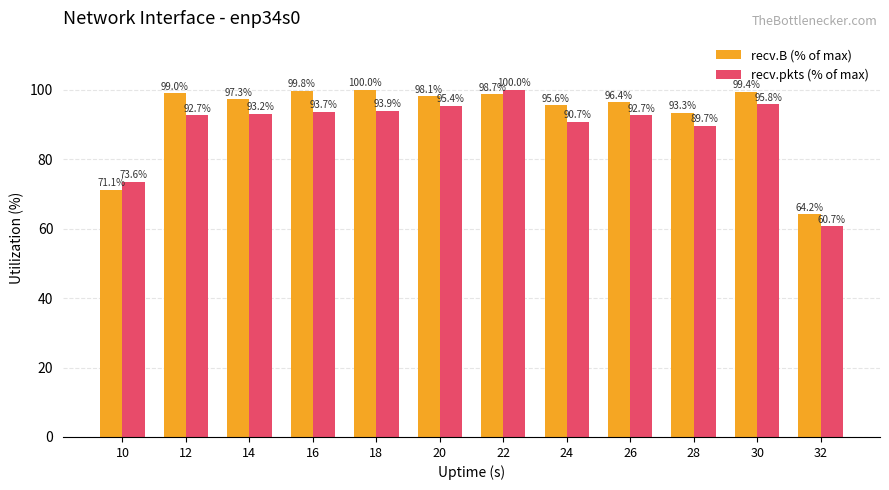

What is the sum of the recv.pkts (% of max) values at 12 and 18?

186.6